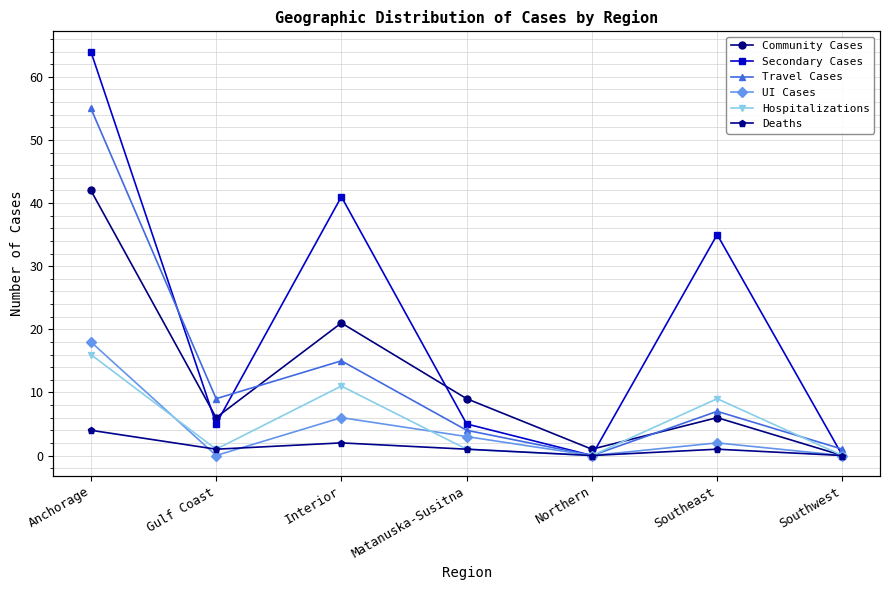

At how many categories does at least one series exceed 15?

3